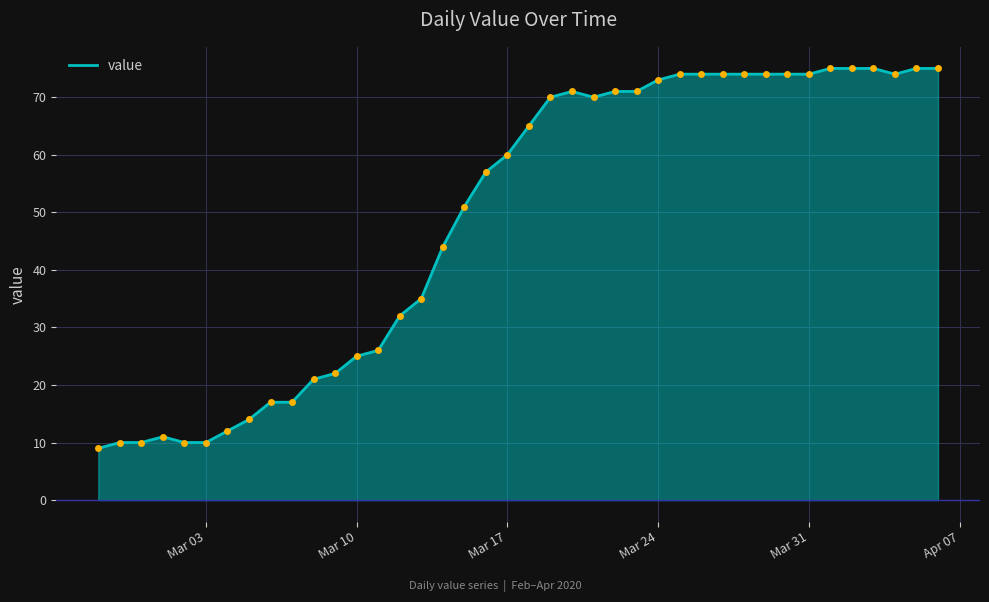

How many lines are shown in the chart?

1